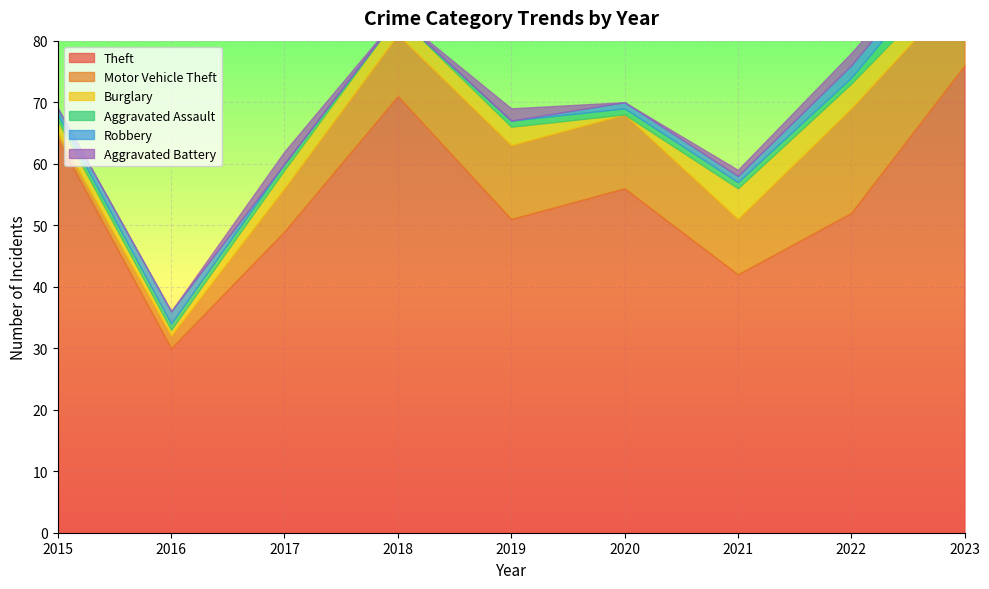

Which series changed the most between 2017 and 2022?

Motor Vehicle Theft